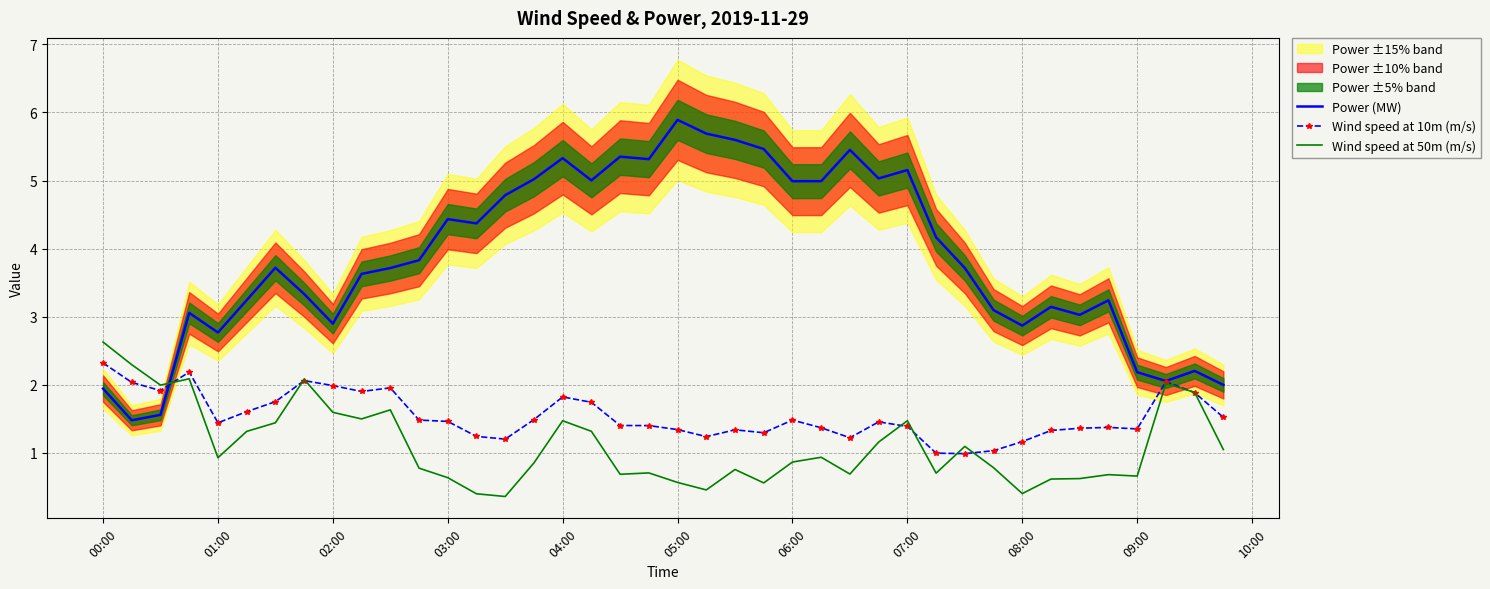

How many lines are shown in the chart?

3